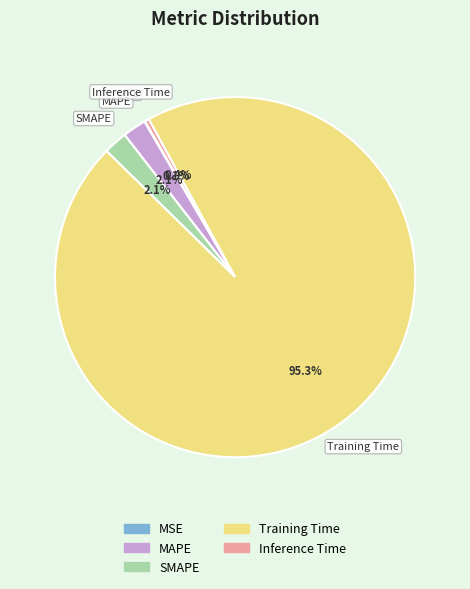

What percentage is the SMAPE slice, to the nearest percent?

2%